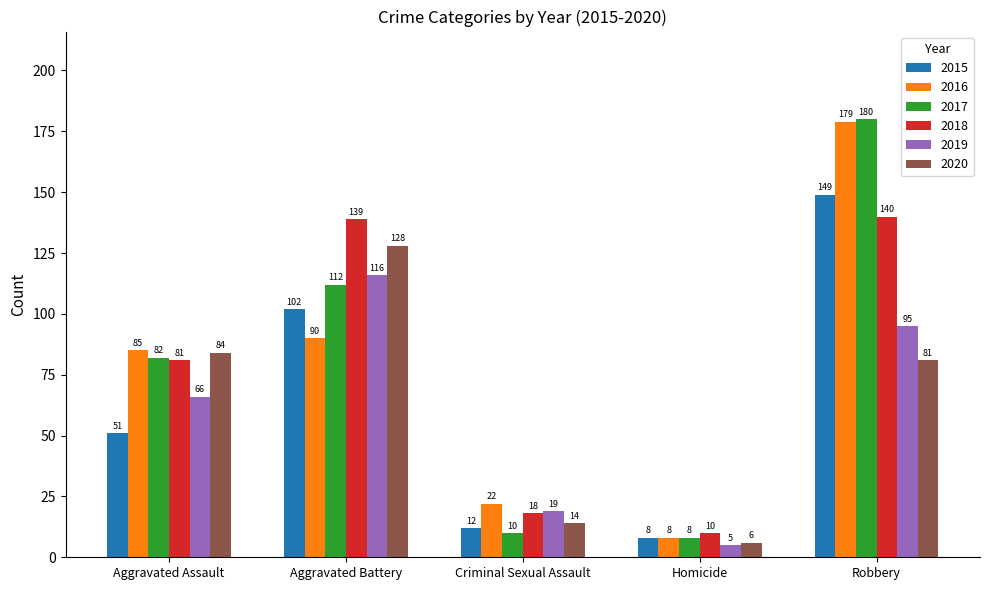

What value does the 2016 series have at Robbery?

179